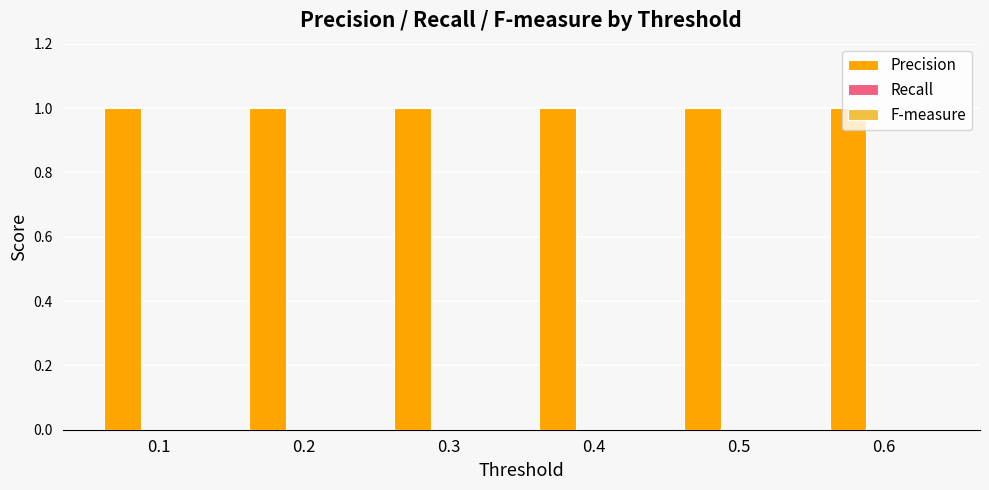

At which label is Recall closest to 0?

0.1